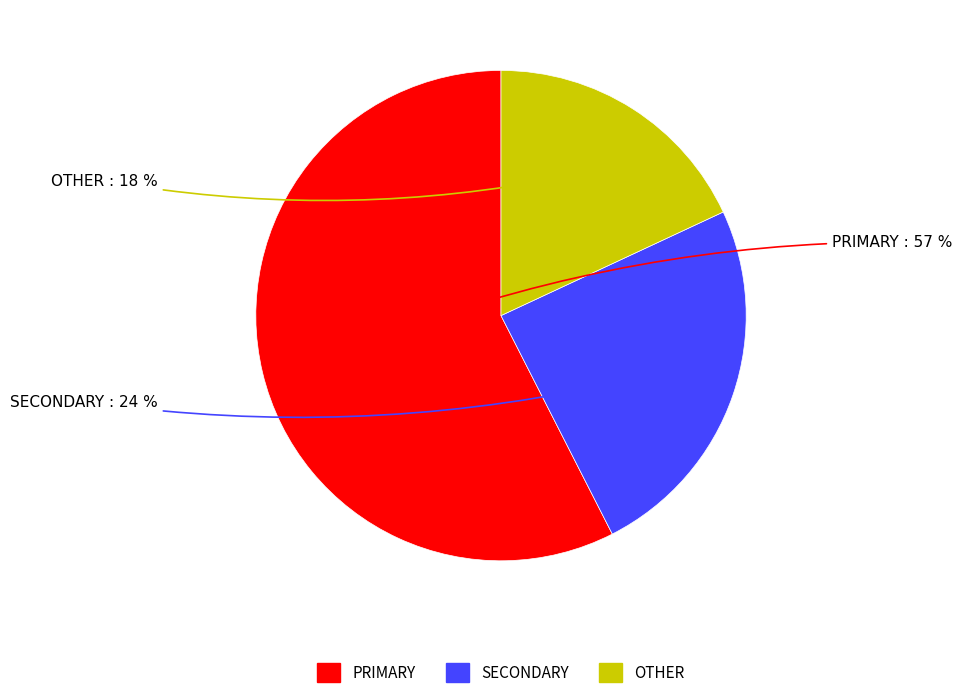

Which category has the biggest portion of the pie?

PRIMARY